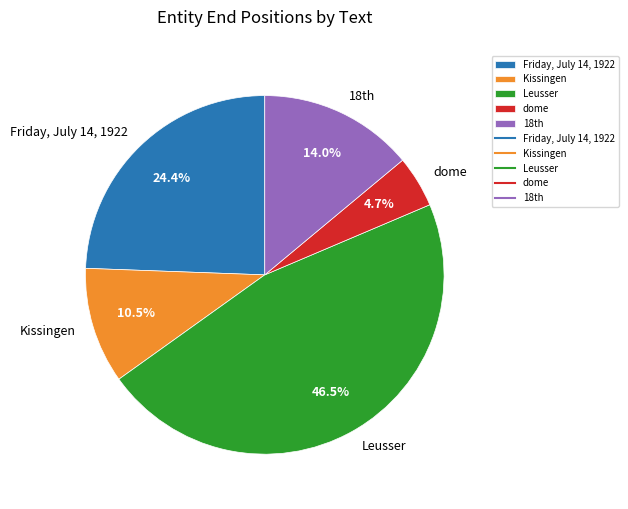

The Kissingen slice represents 4% of the pie. True or false?

False